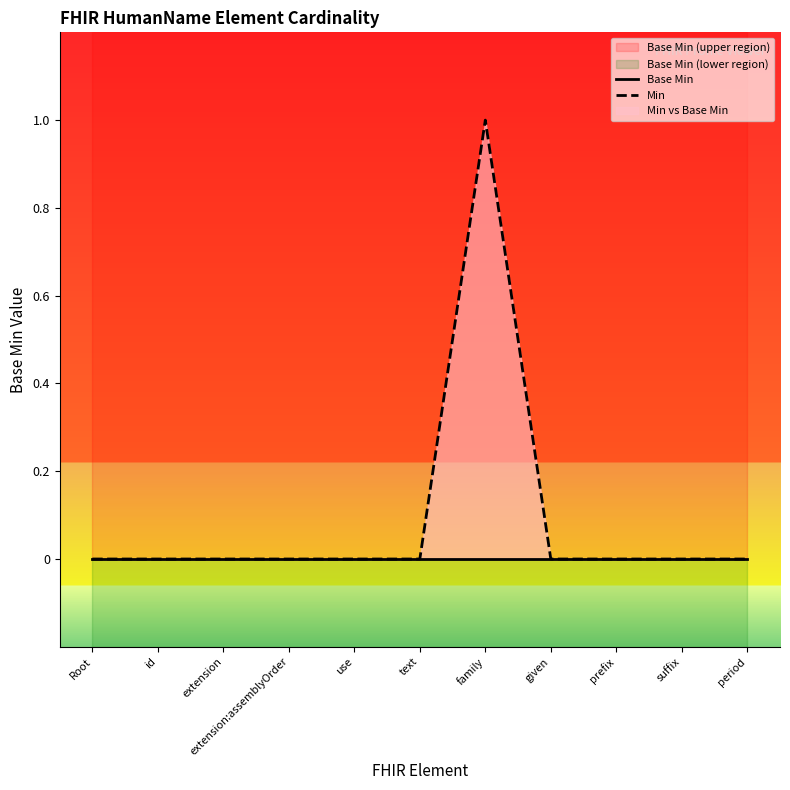

How many values in Min are above zero?

1